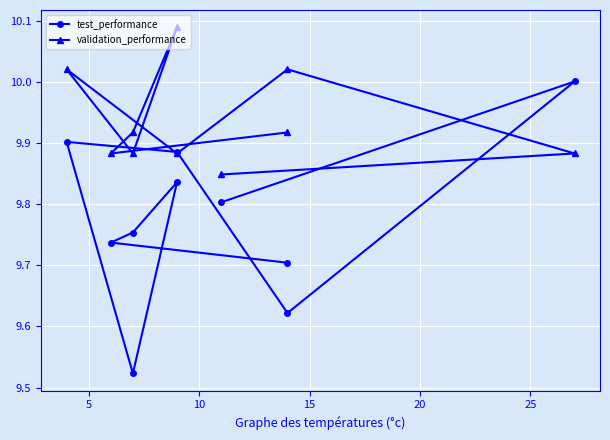

The test_performance series shows 14.2 at 9. True or false?

False